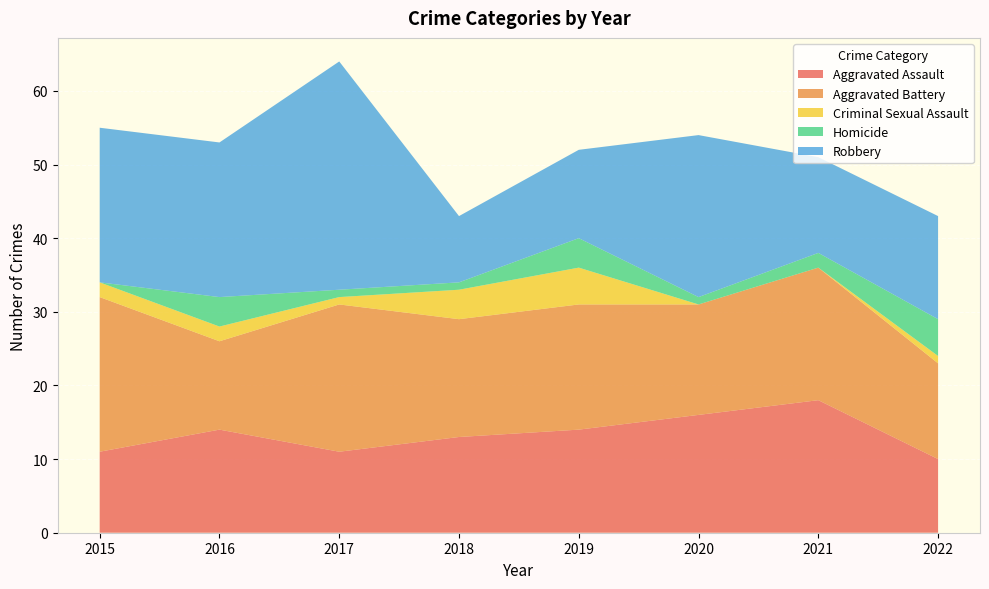

Reading right to left, list all the values displayed in this chart.

Aggravated Assault: 2022=10	2021=18	2020=16	2019=14	2018=13	2017=11	2016=14	2015=11
Aggravated Battery: 2022=13	2021=18	2020=15	2019=17	2018=16	2017=20	2016=12	2015=21
Criminal Sexual Assault: 2022=1	2021=0	2020=0	2019=5	2018=4	2017=1	2016=2	2015=2
Homicide: 2022=5	2021=2	2020=1	2019=4	2018=1	2017=1	2016=4	2015=0
Robbery: 2022=14	2021=13	2020=22	2019=12	2018=9	2017=31	2016=21	2015=21